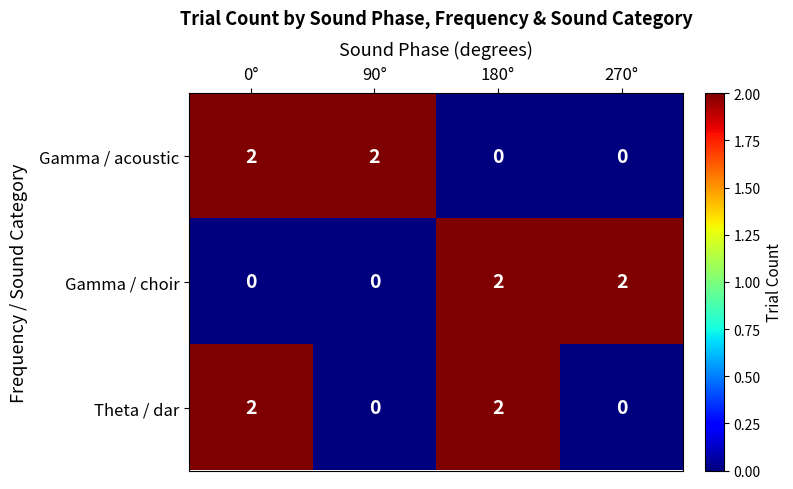

The Theta / dar series shows 1 at 270°. True or false?

False